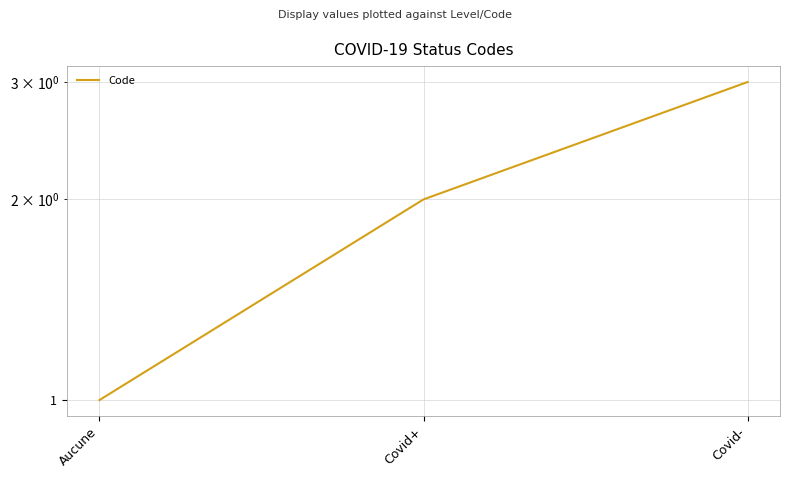

Rank the categories by value from highest to lowest.

Covid-, Covid+, Aucune